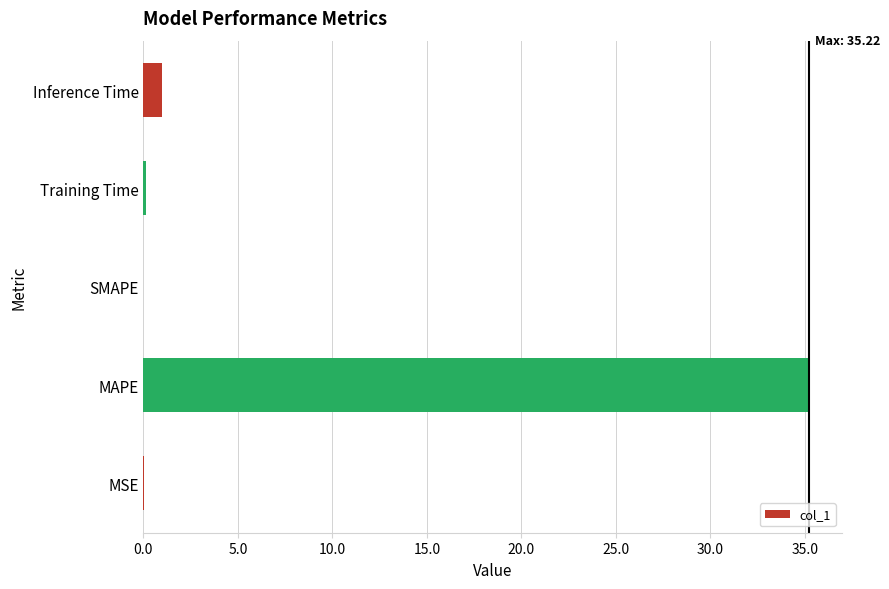

Is it true that the value at MAPE is 51.5?

False